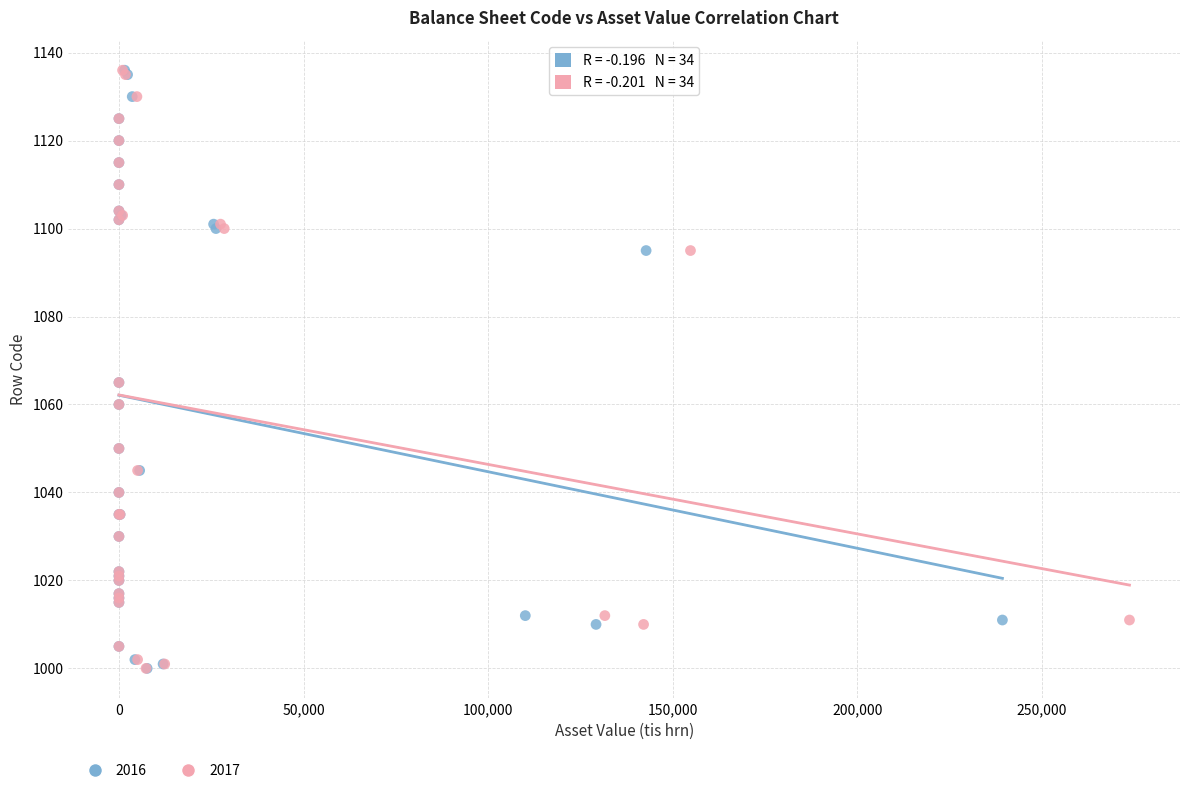

What are all the series names shown in the legend?

2016, 2017